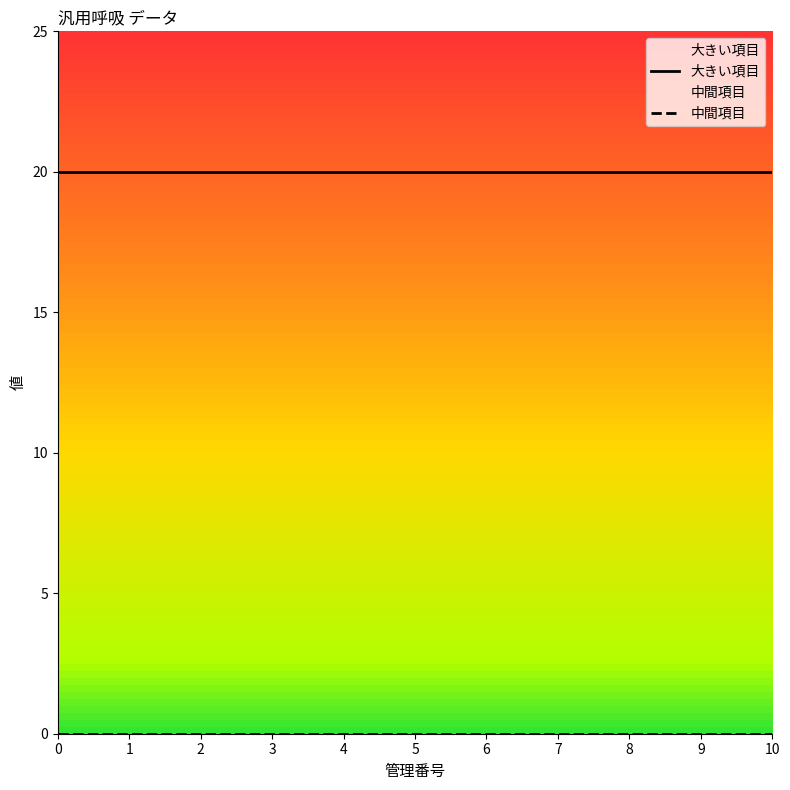

The value of 大きい項目 at 8 is 12. True or false?

False